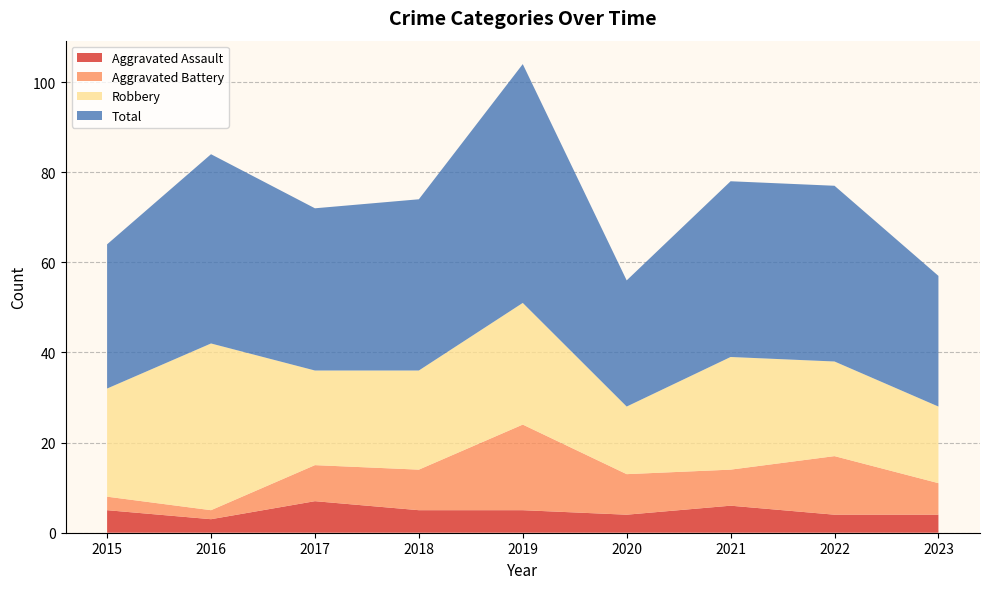

Reading right to left, transcribe all the data shown in this chart.

Aggravated Assault: 4	4	6	4	5	5	7	3	5
Aggravated Battery: 7	13	8	9	19	9	8	2	3
Robbery: 17	21	25	15	27	22	21	37	24
Total: 29	39	39	28	53	38	36	42	32